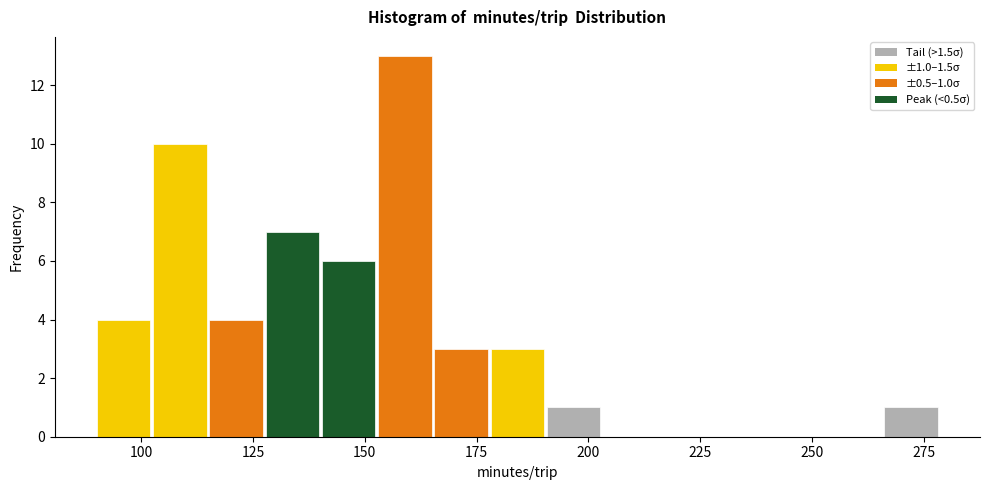

Around what value on the x-axis is the tallest bar? Give the approximate position of its centre, as read against the axis.

160